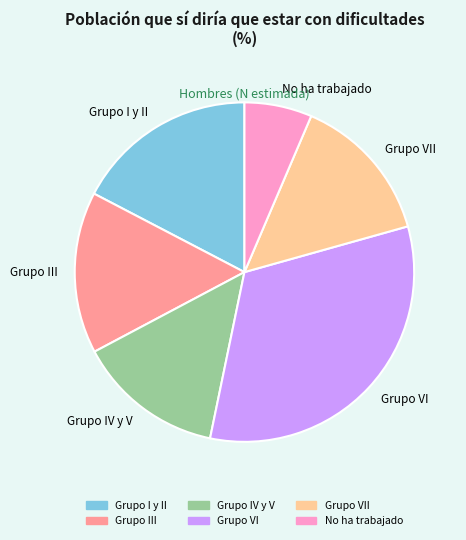

What is the smallest slice in the pie chart?

No ha trabajado